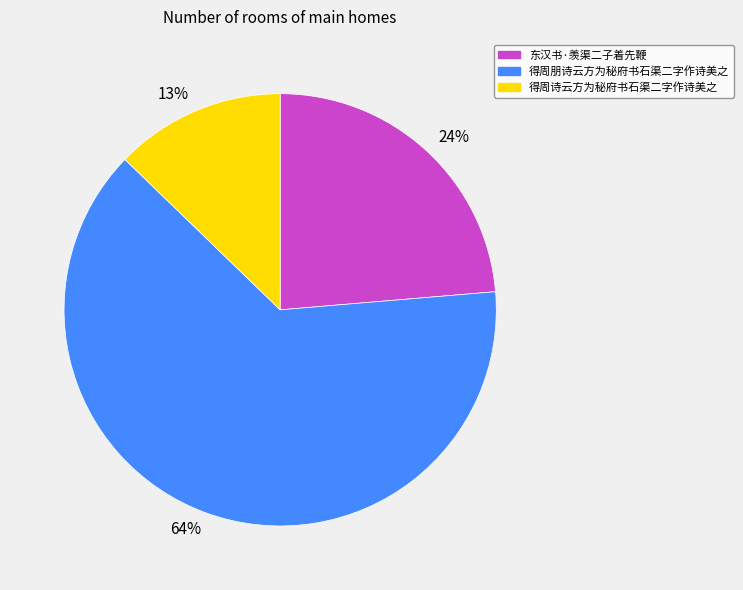

Which slice represents more than half of the pie?

64%